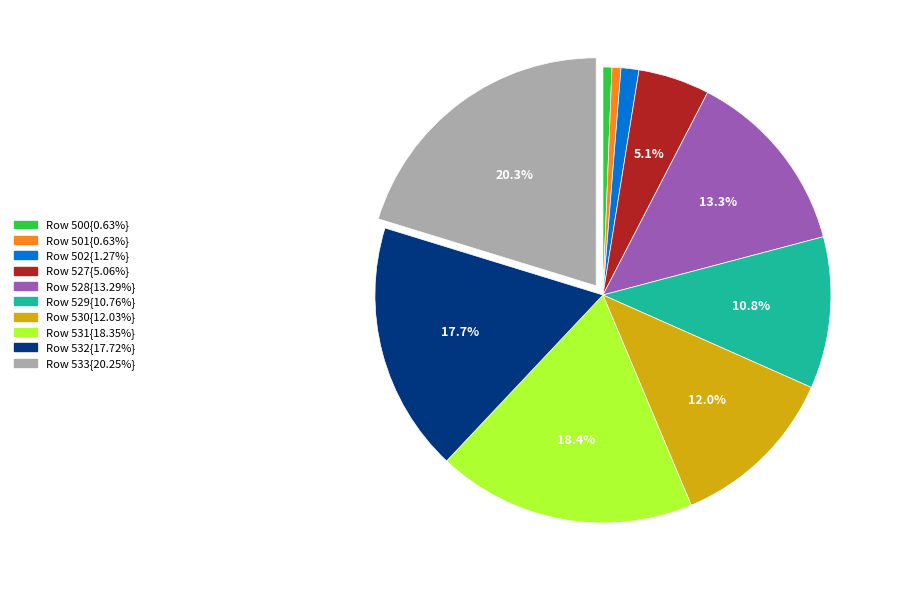

Is there any slice that represents more than half of the pie?

No